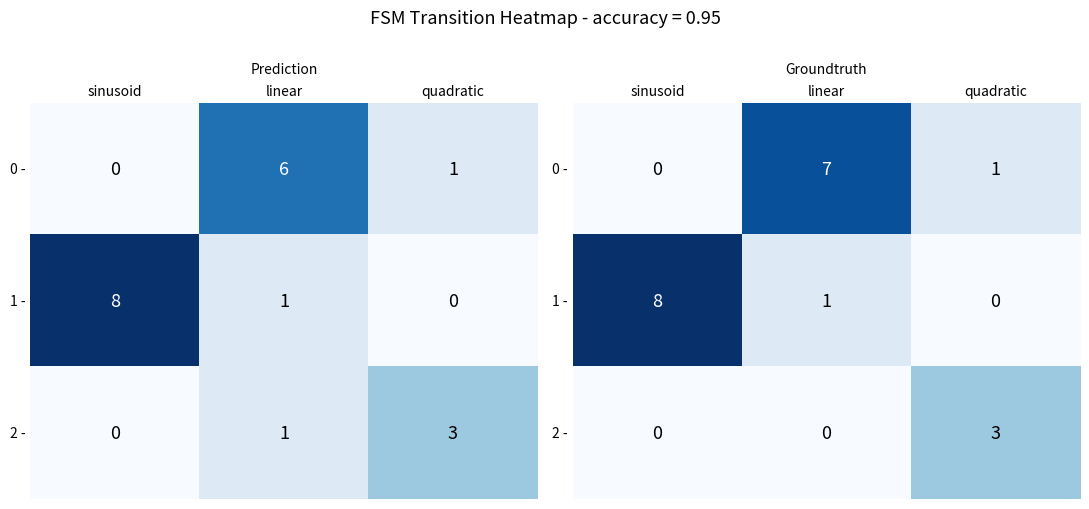

Between sinusoid and quadratic, which series saw the biggest shift?

1 -